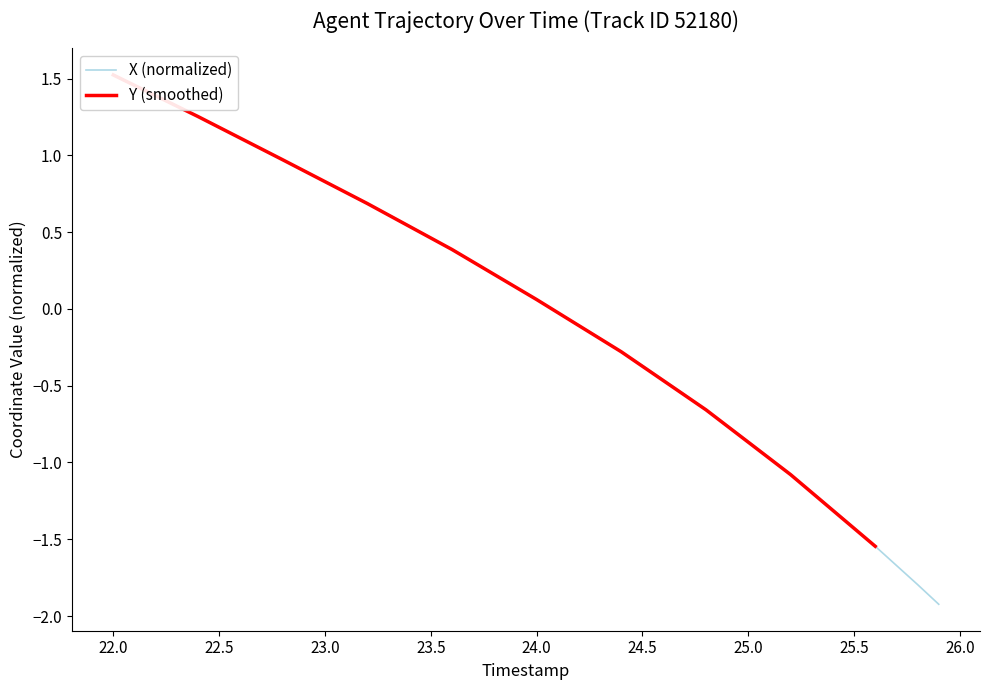

True or false: the data shows 1.0 at 22.7.

True